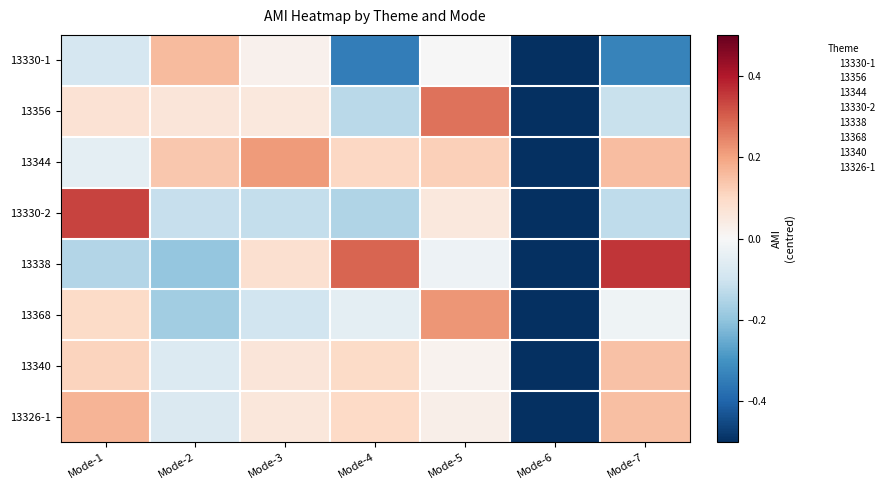

What is the smallest value displayed?

-0.5